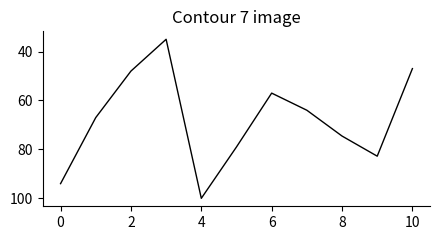

What is the maximum value shown in the chart?

100.0